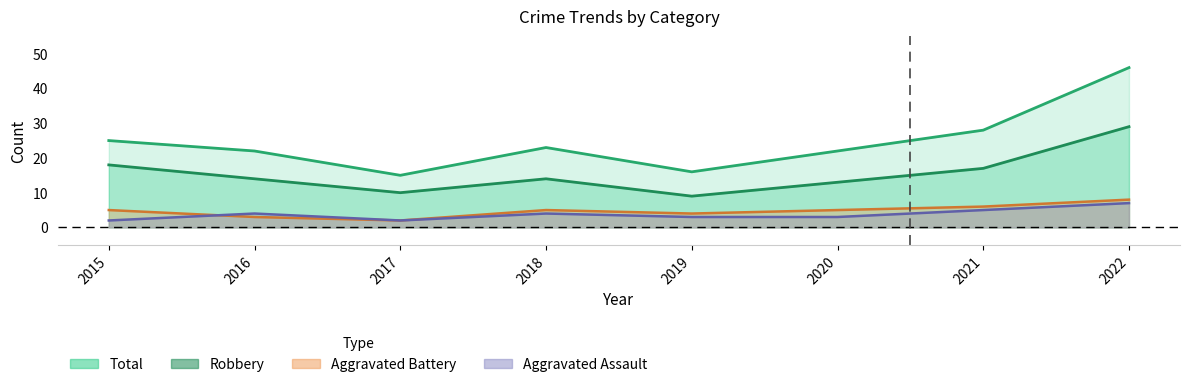

What are all the series names shown in the legend?

Aggravated Assault, Aggravated Battery, Robbery, Total